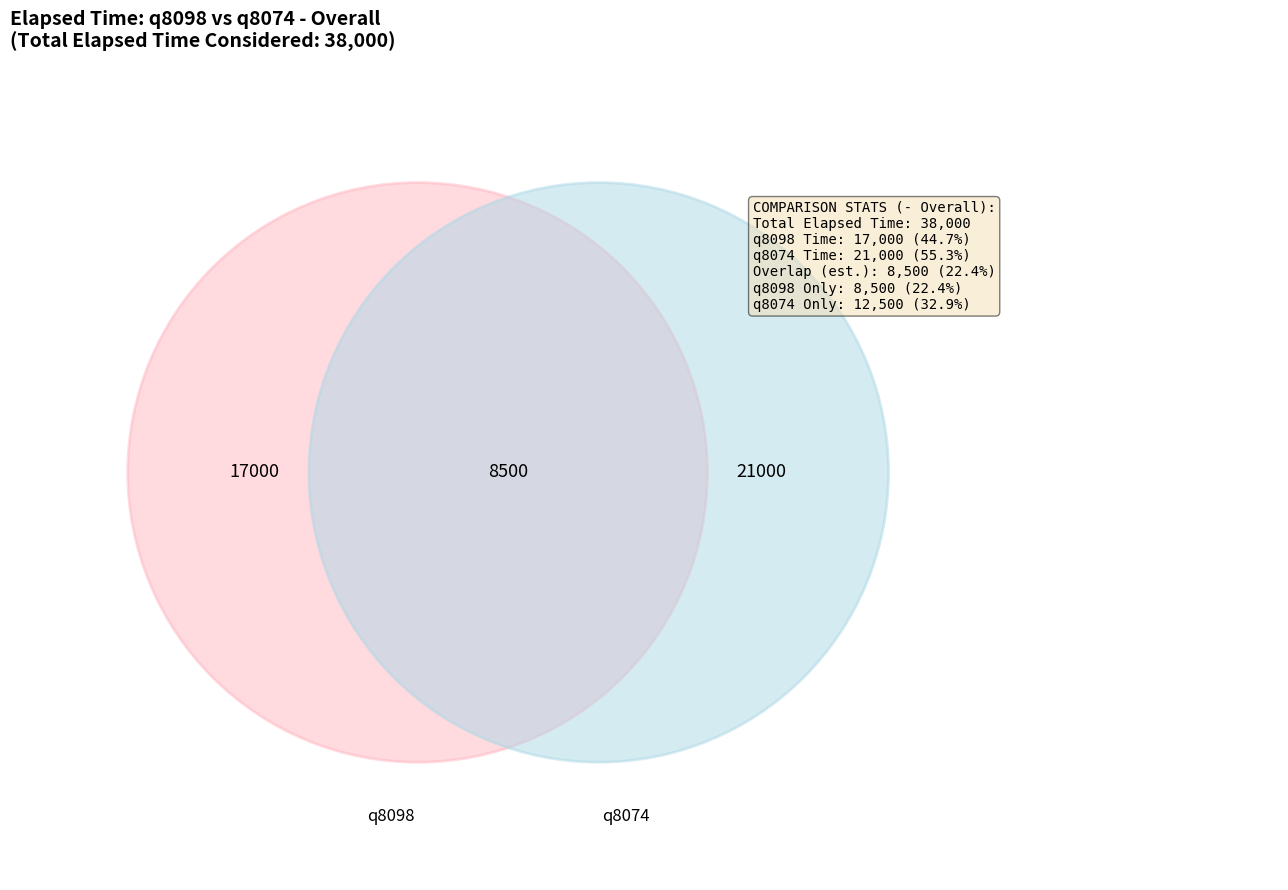

True or false: q8098 accounts for 34% of the total.

False